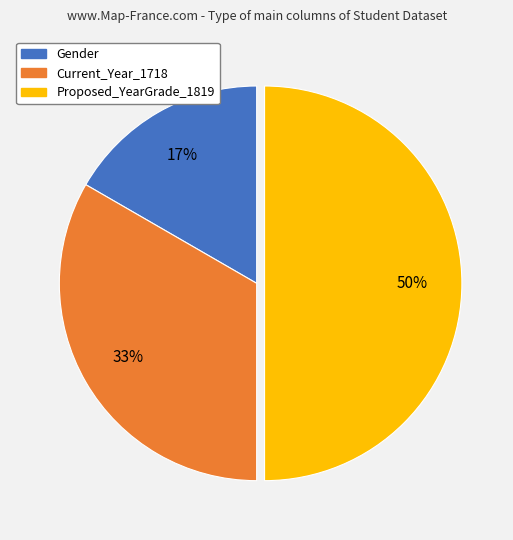

To the nearest percent, what is the difference between the largest and smallest slice percentages?

33%